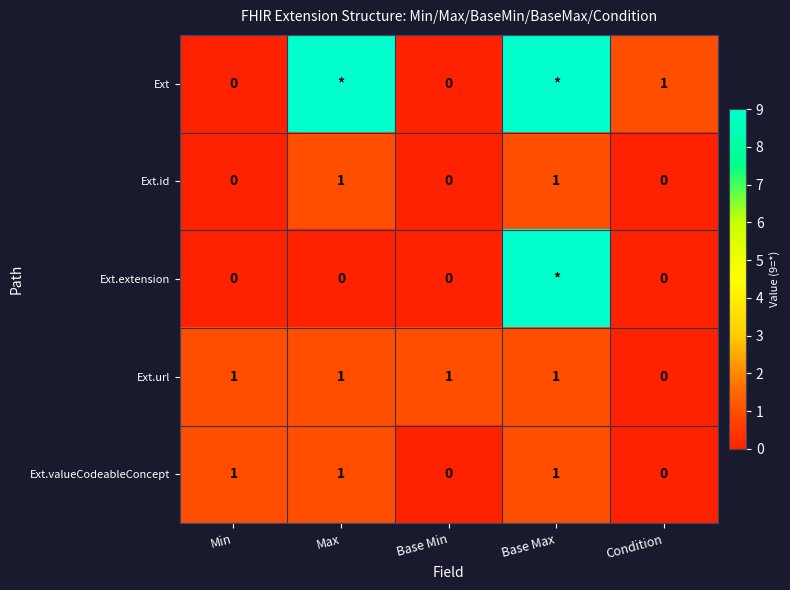

True or false: Ext.id has a value of 1 at Max.

True